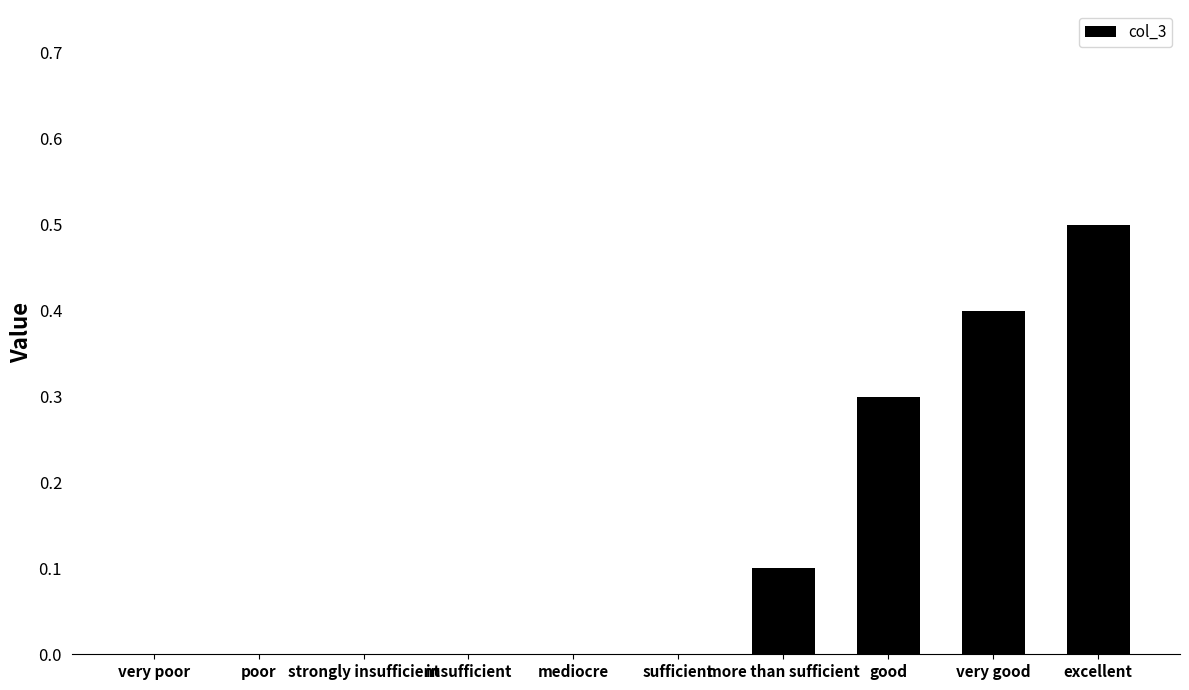

Are the bars horizontal?

No